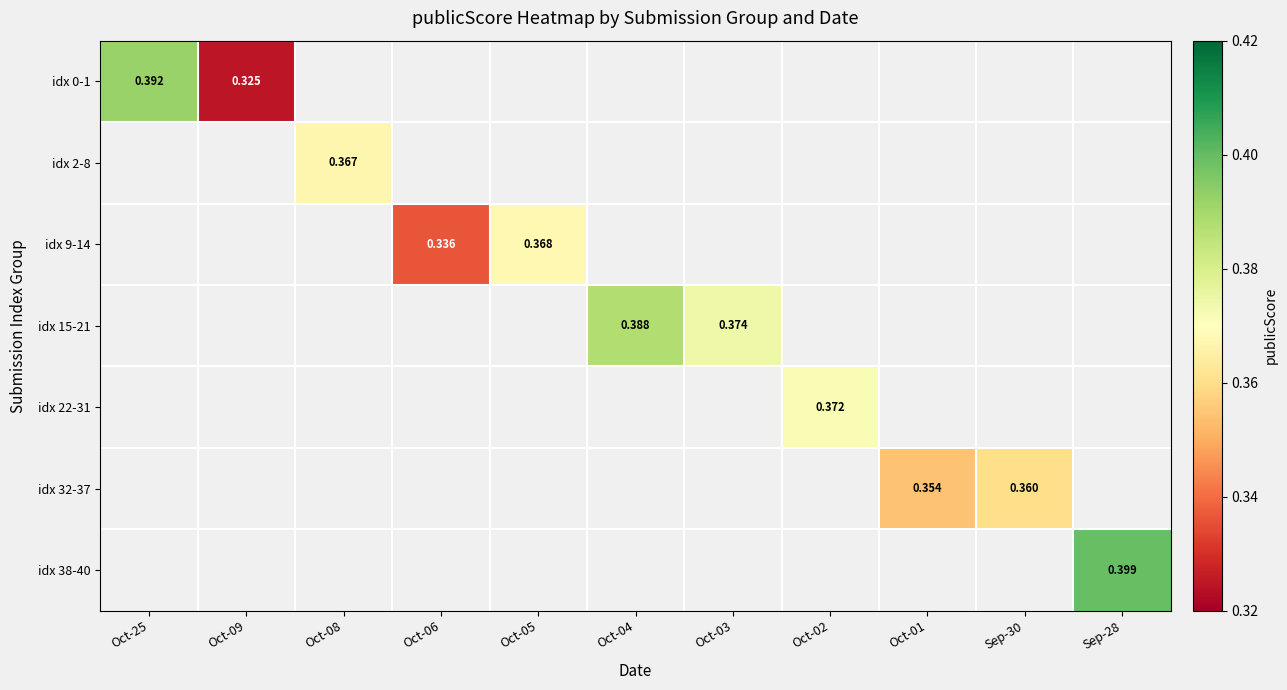

Which label corresponds to the smallest value in the chart?

Oct-09